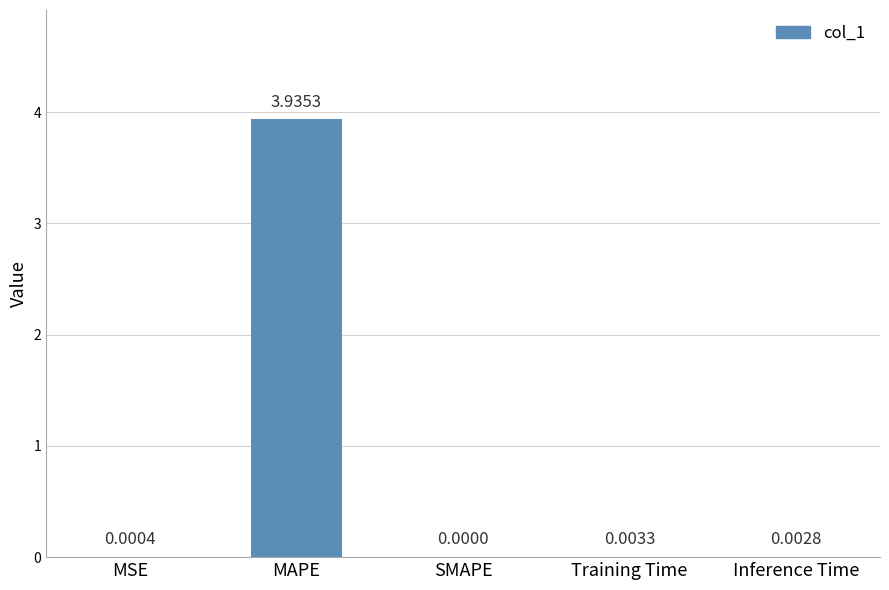

Are the bars horizontal?

No